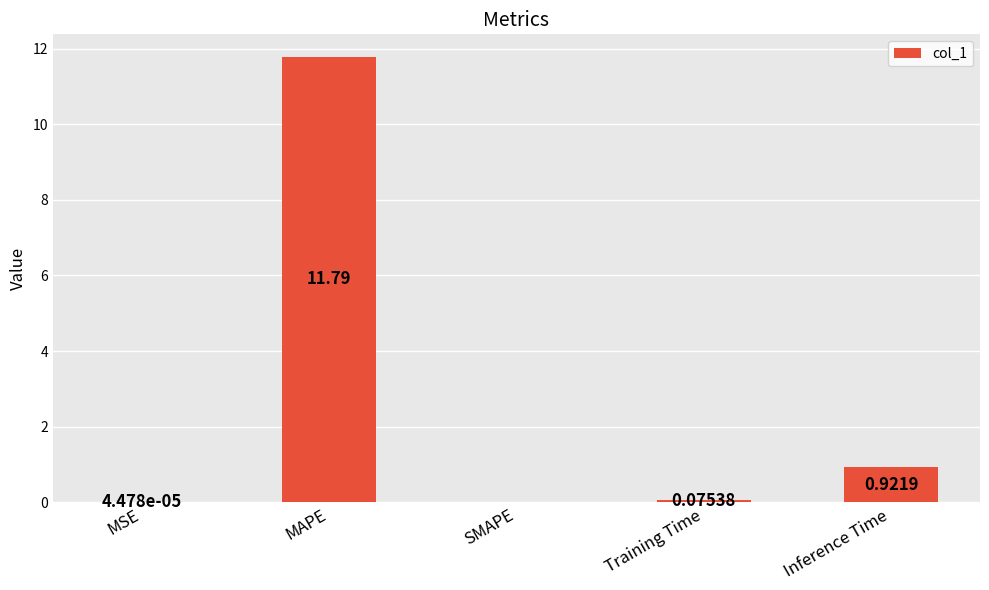

Which has a higher value, Inference Time or SMAPE?

Inference Time